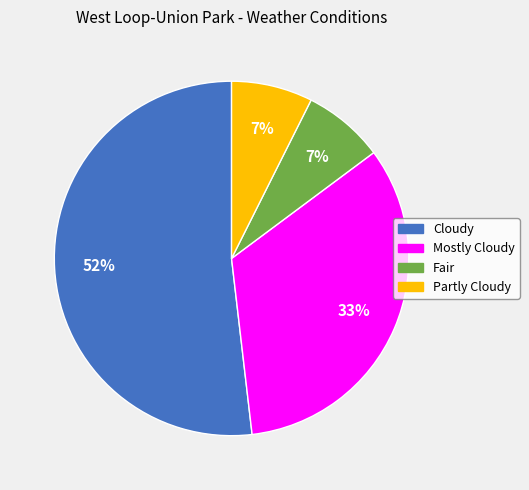

What percentage is the Fair slice, to the nearest percent?

7%